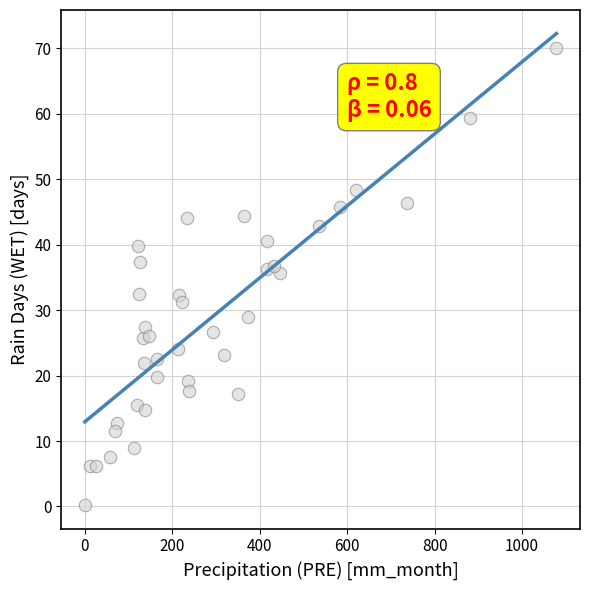

What is the range of Y values (max minus min)?

69.8